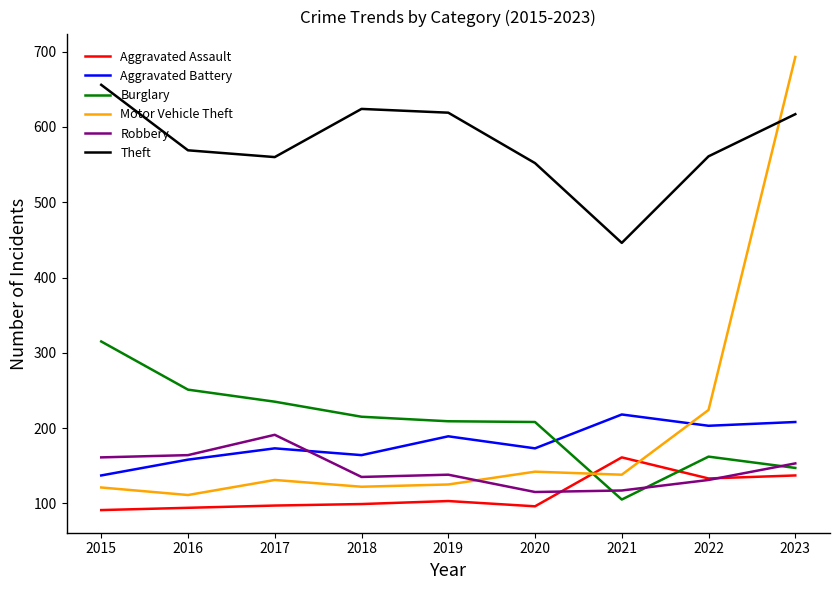

What is the difference between the second highest and second lowest values in the Robbery series?

47